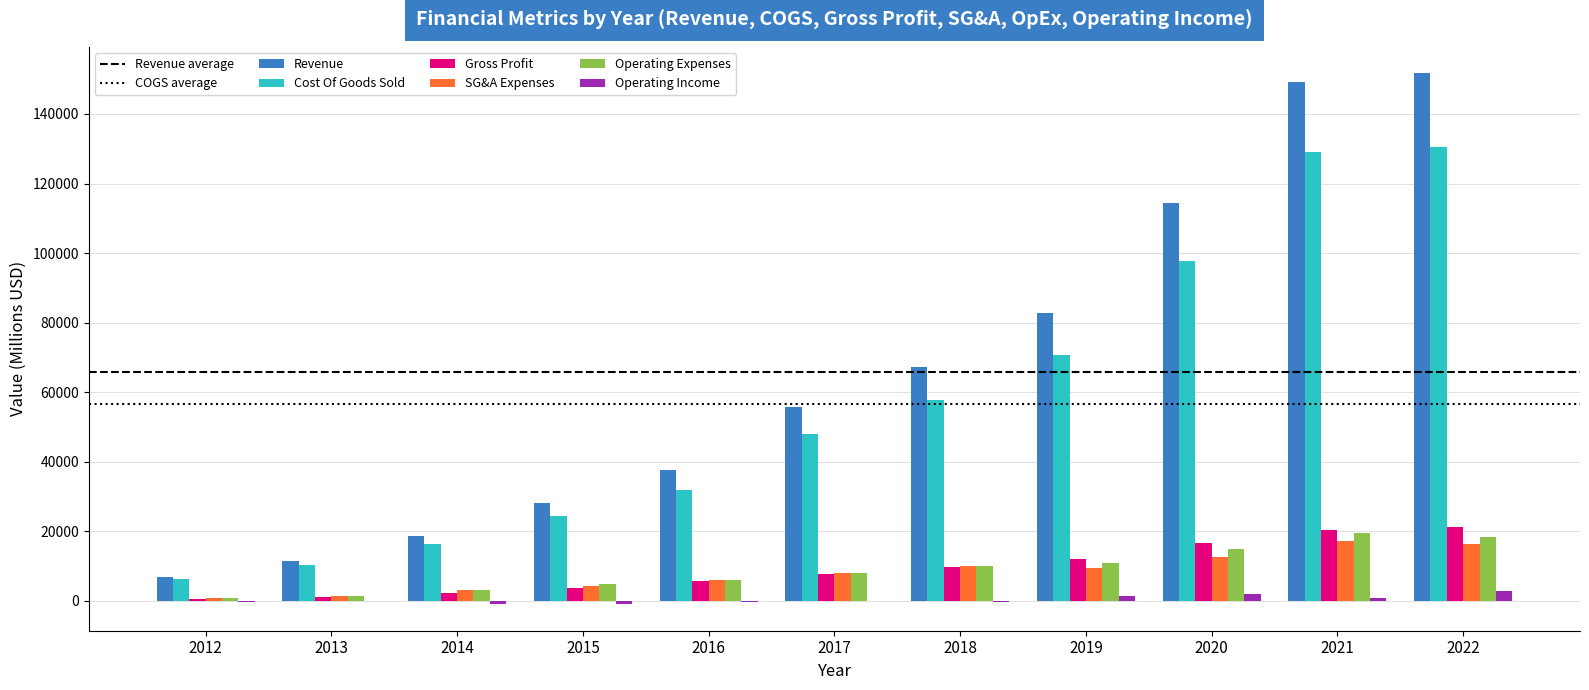

What is the greatest value displayed?

151690.0